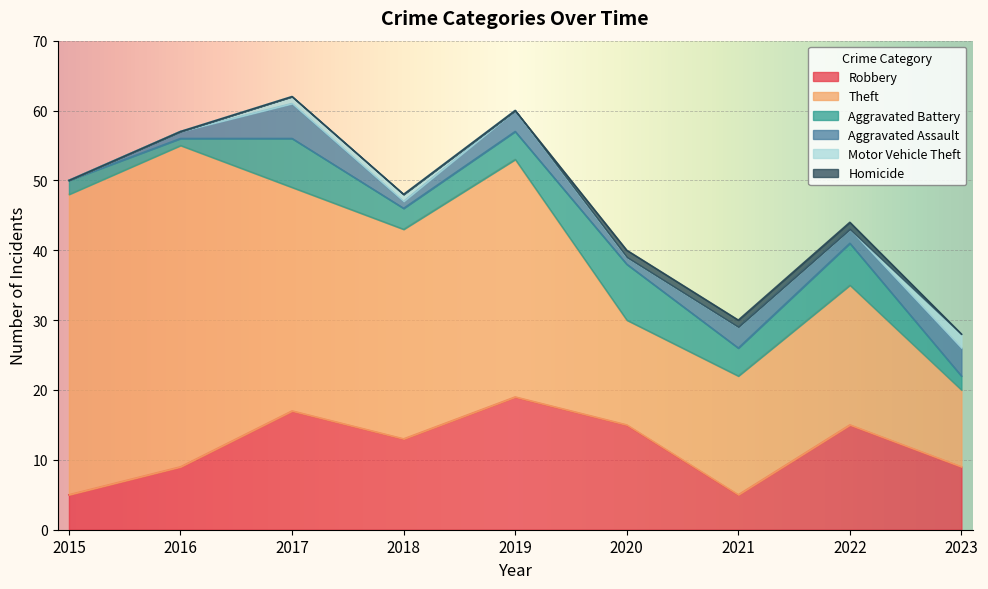

What value does the Aggravated Assault series have at 2021?

3